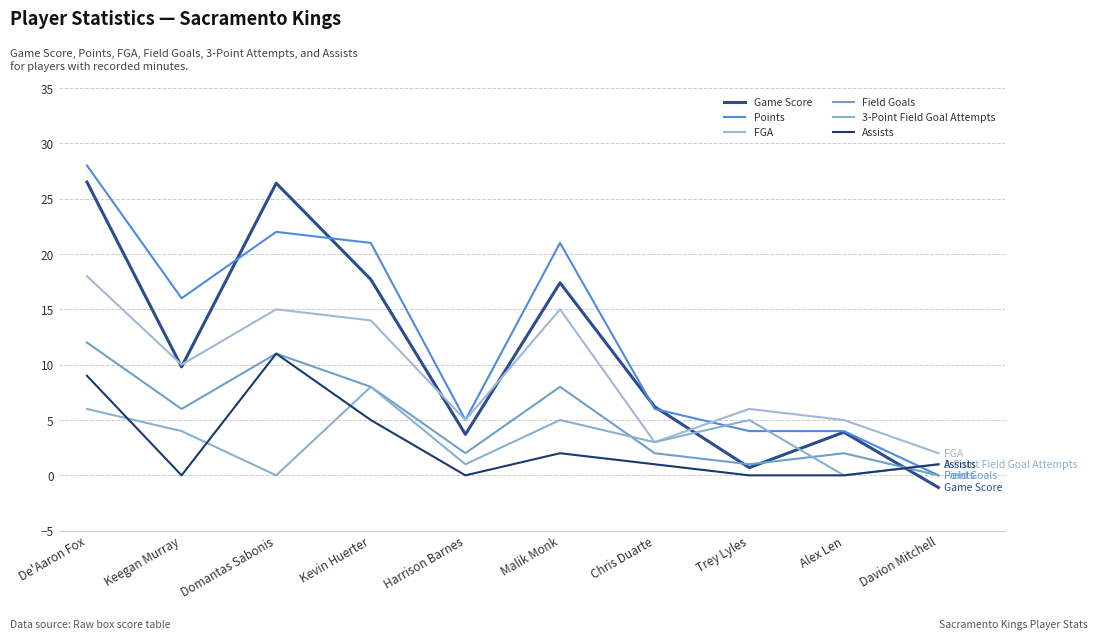

Which category has the highest value in the Field Goals series?

De'Aaron Fox